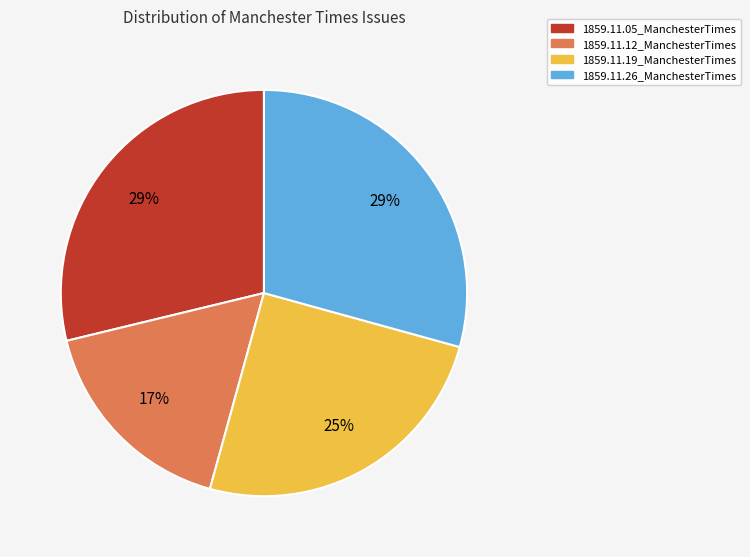

To the nearest percent, what portion does 1859.11.19_ManchesterTimes represent?

25%